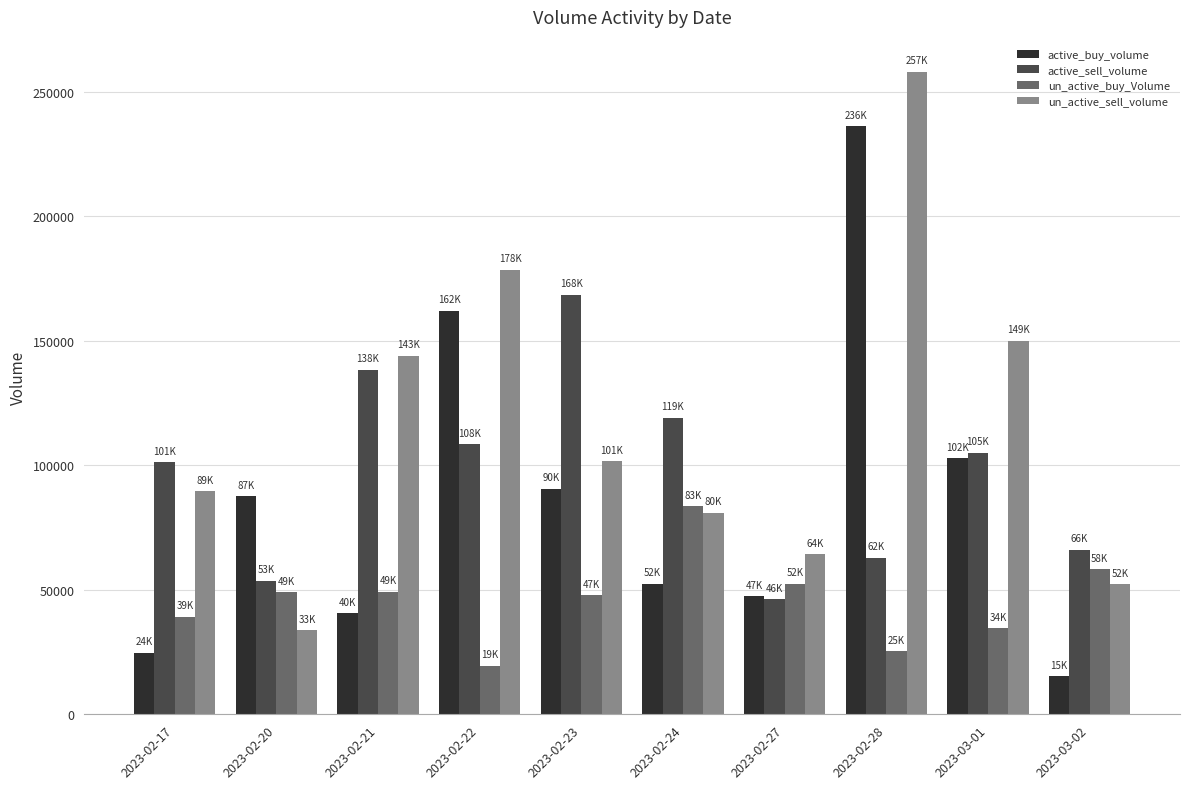

How many bars are there in total?

40